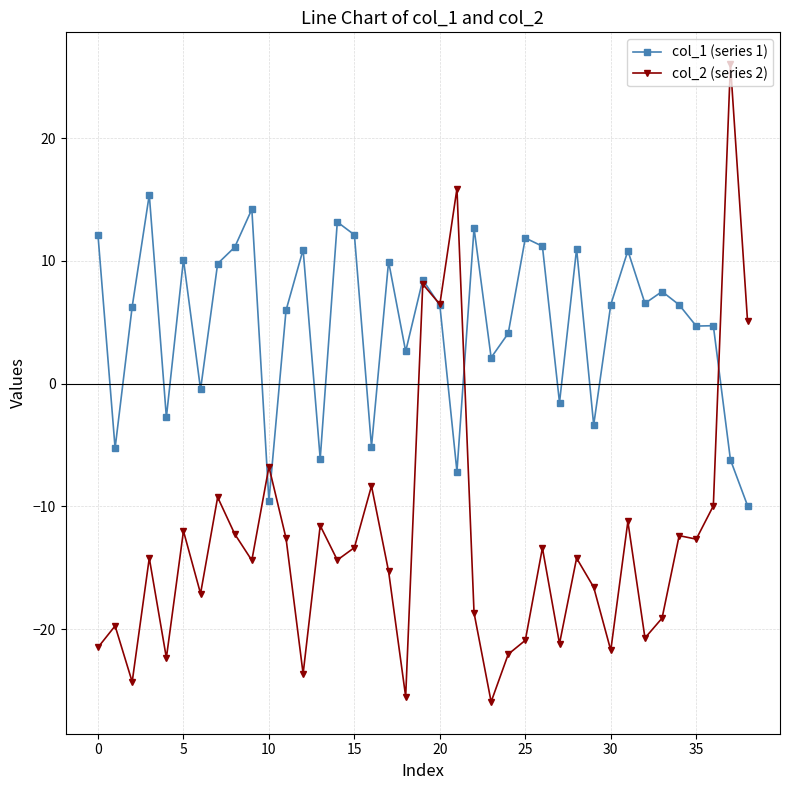

List the series in order of their peak value, highest first.

col_2 (series 2), col_1 (series 1)